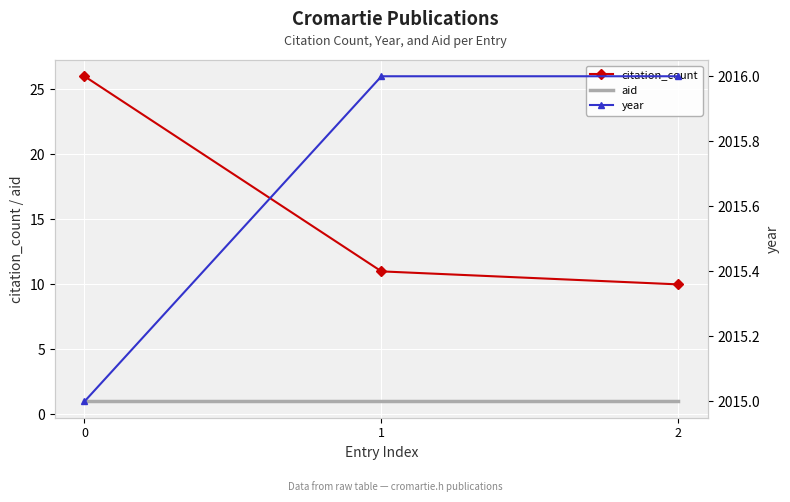

At 2, list the series in order from smallest to largest.

aid, citation_count, year